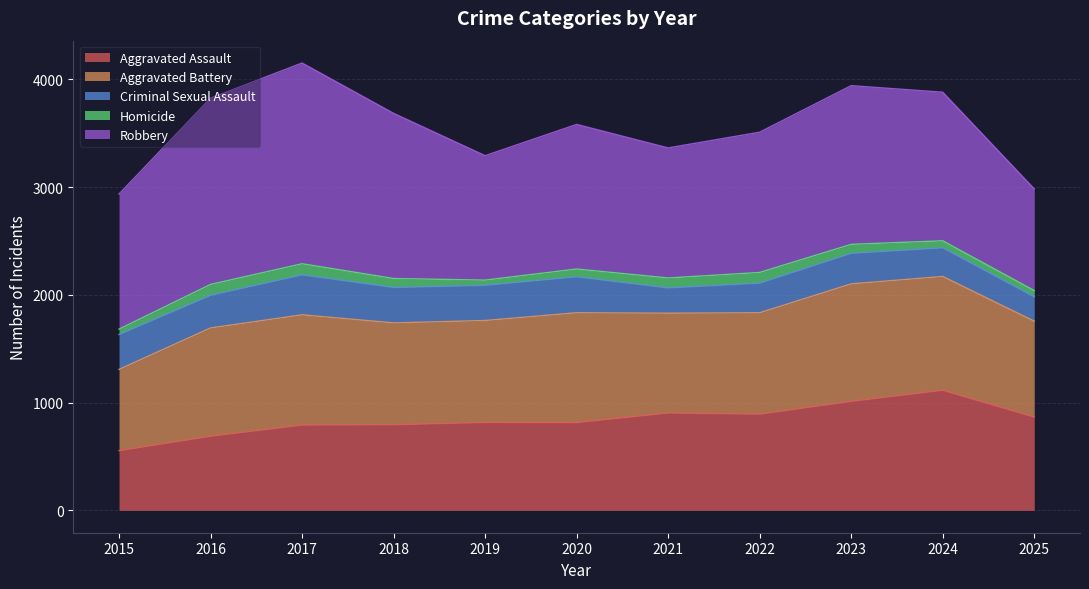

The Robbery series shows 323 at 2019. True or false?

False